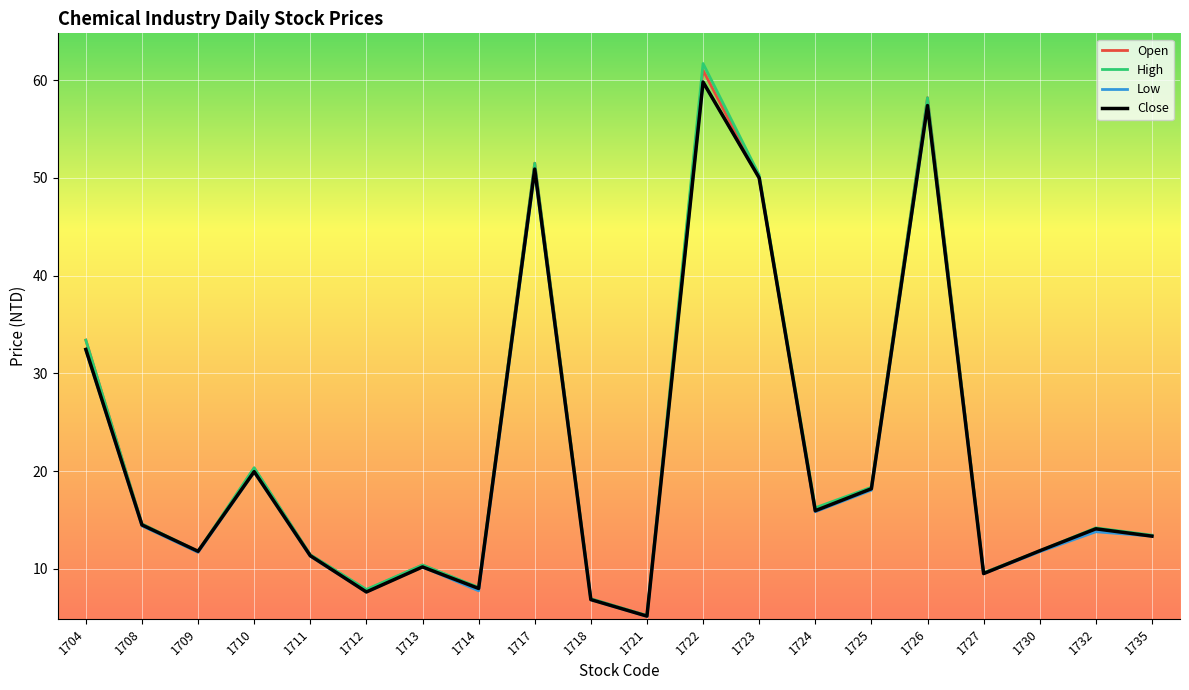

True or false: High has a value of 23.1 at 1735.

False